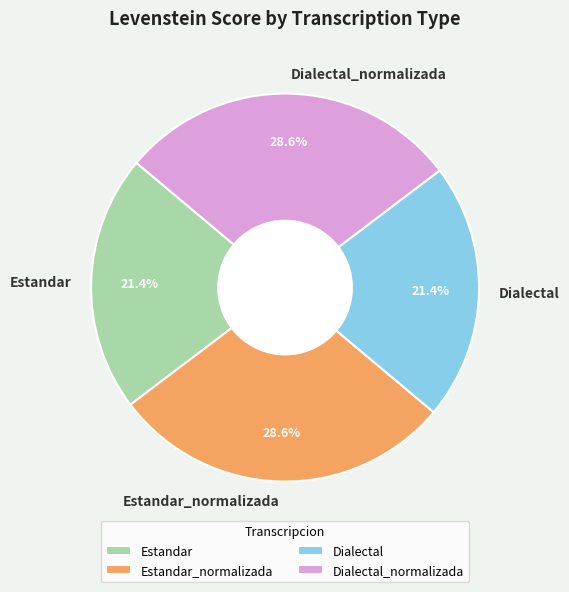

Does Dialectal_normalizada account for over 50% of the chart?

No